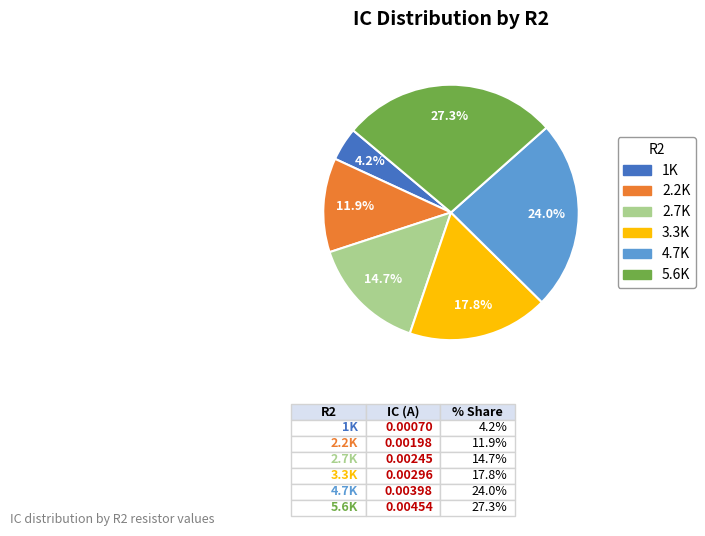

To the nearest percent, what portion does 3.3K represent?

18%